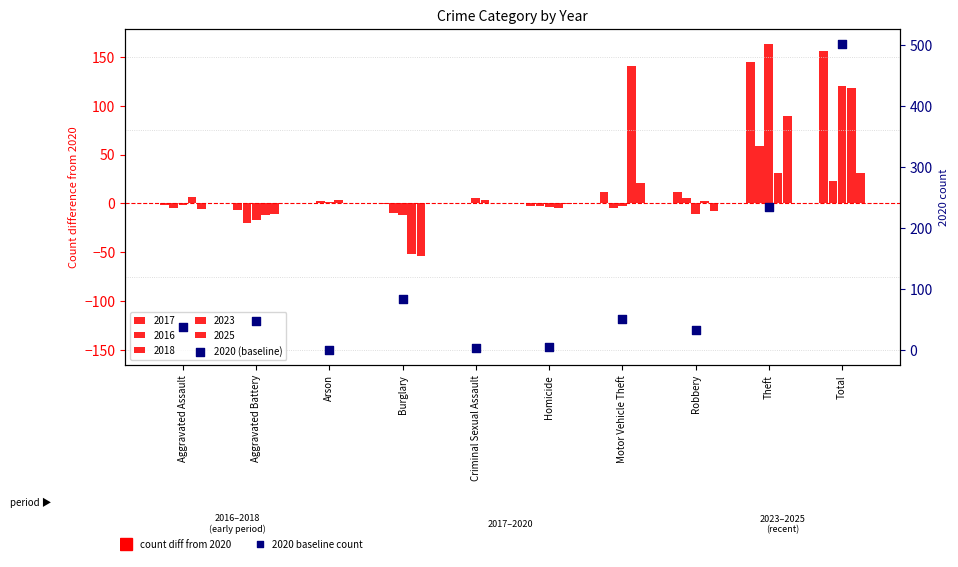

Which has a higher value, Criminal Sexual Assault or Homicide?

Homicide